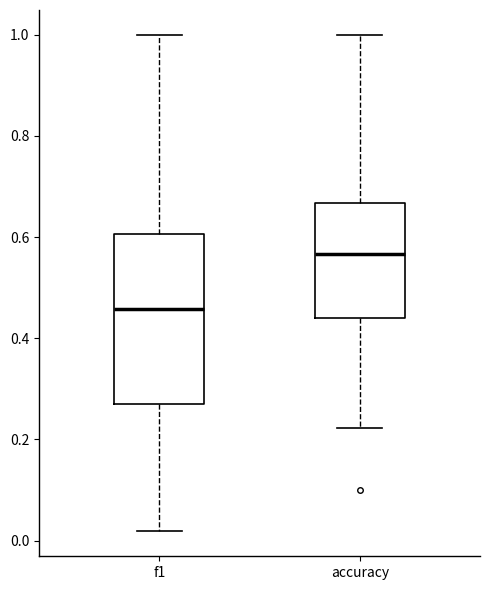

Reading left to right, transcribe this box plot: for each box, give where its median line is, the range the box spans, and where its two whiskers end, as read against the y-axis. The values are not printed on the chart, so give them approximately, as read against the axis.

f1: median 0.46, box 0.26 to 0.60, whiskers 0.02 to 1.00
accuracy: median 0.56, box 0.44 to 0.66, whiskers 0.22 to 1.00